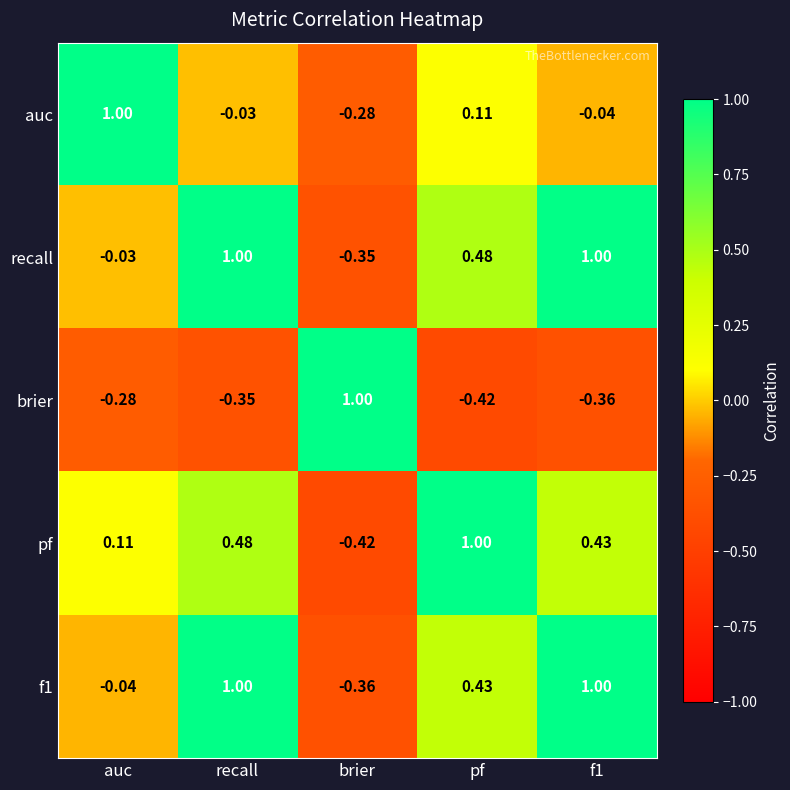

At which label does auc reach its peak?

auc